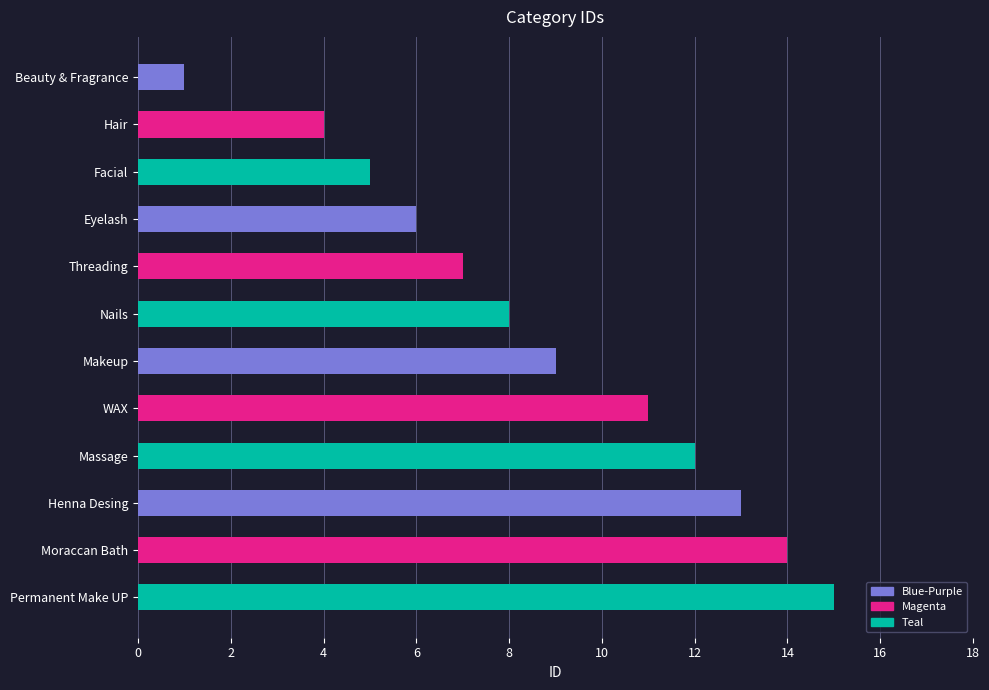

What is the maximum value shown in the chart?

15